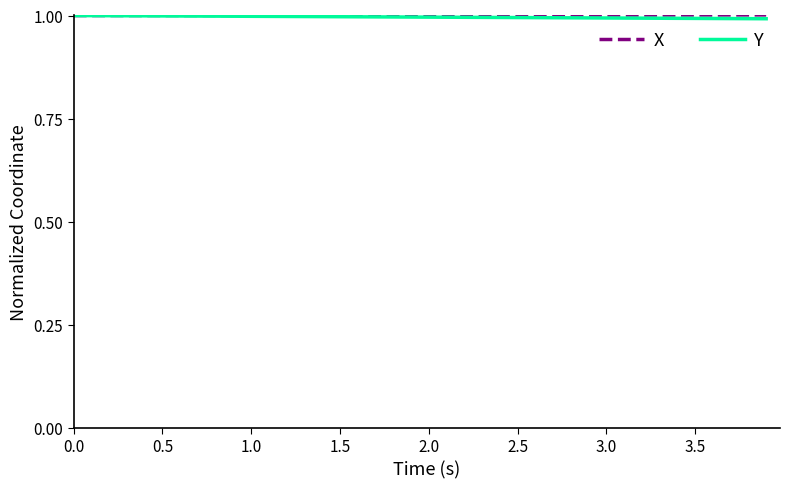

What is the minimum value for X?

1.0